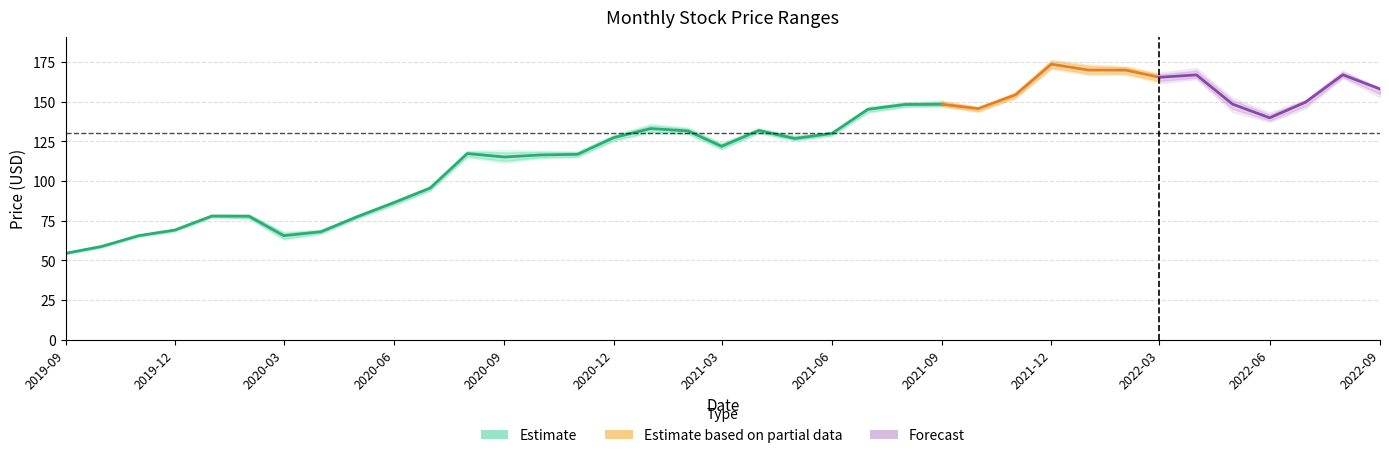

The chart shows a value of 23.8 at 2020-06. True or false?

False